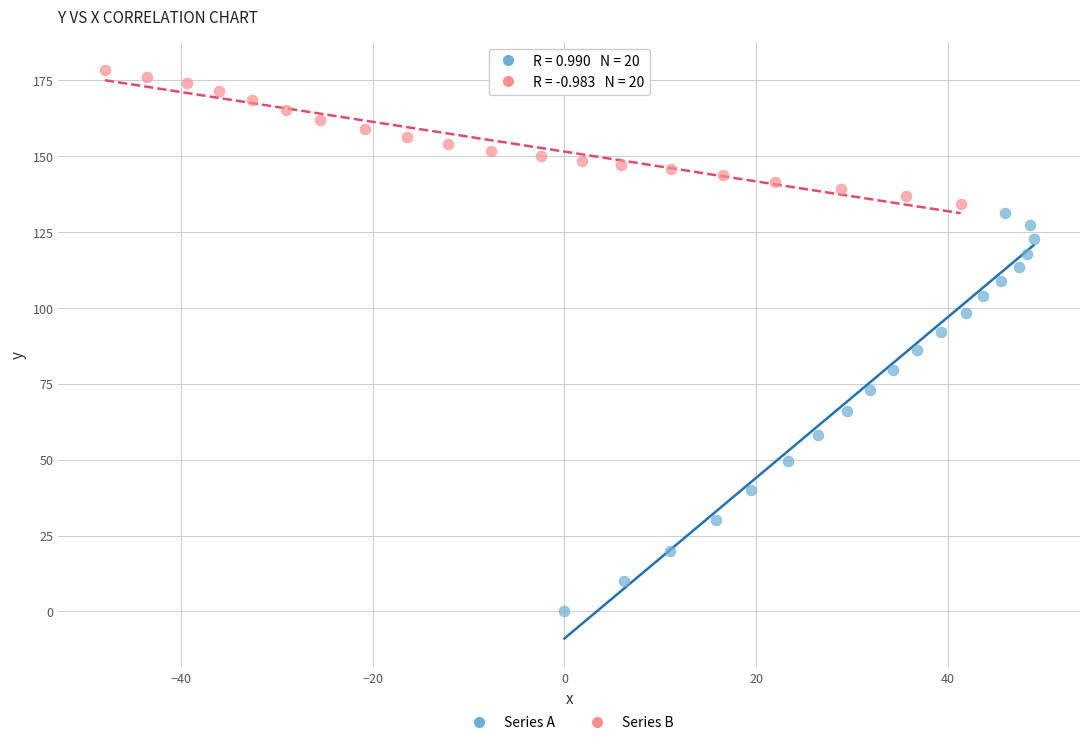

Which series contains the highest Y value?

Series B